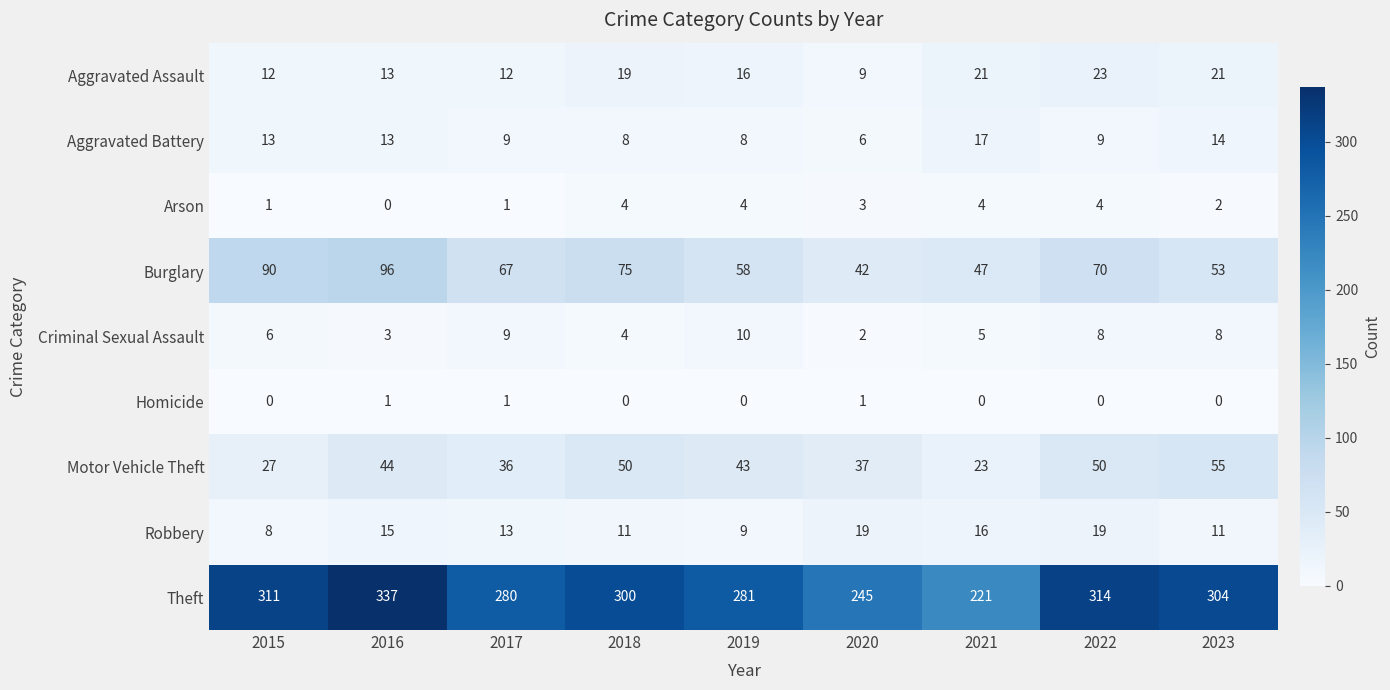

Which category has the highest value across all series?

2016